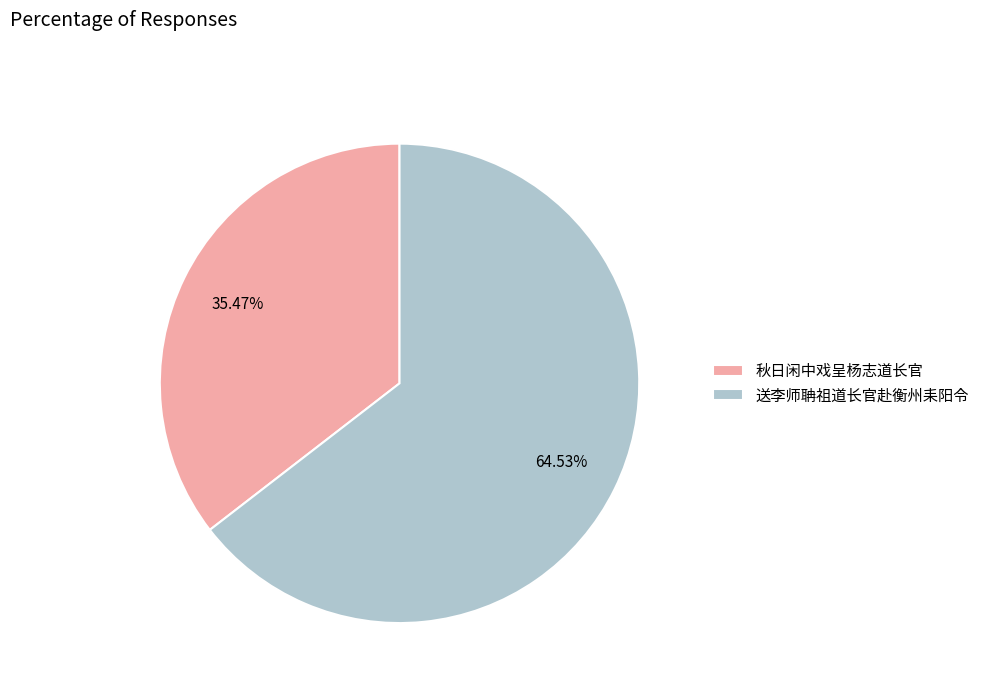

Which slice represents more than half of the pie?

送李师聃祖道长官赴衡州耒阳令